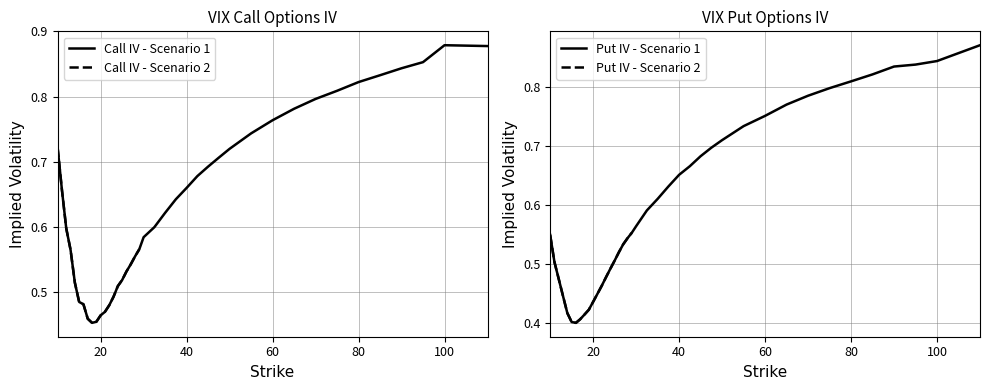

True or false: Call IV and Put IV cross at least once.

False